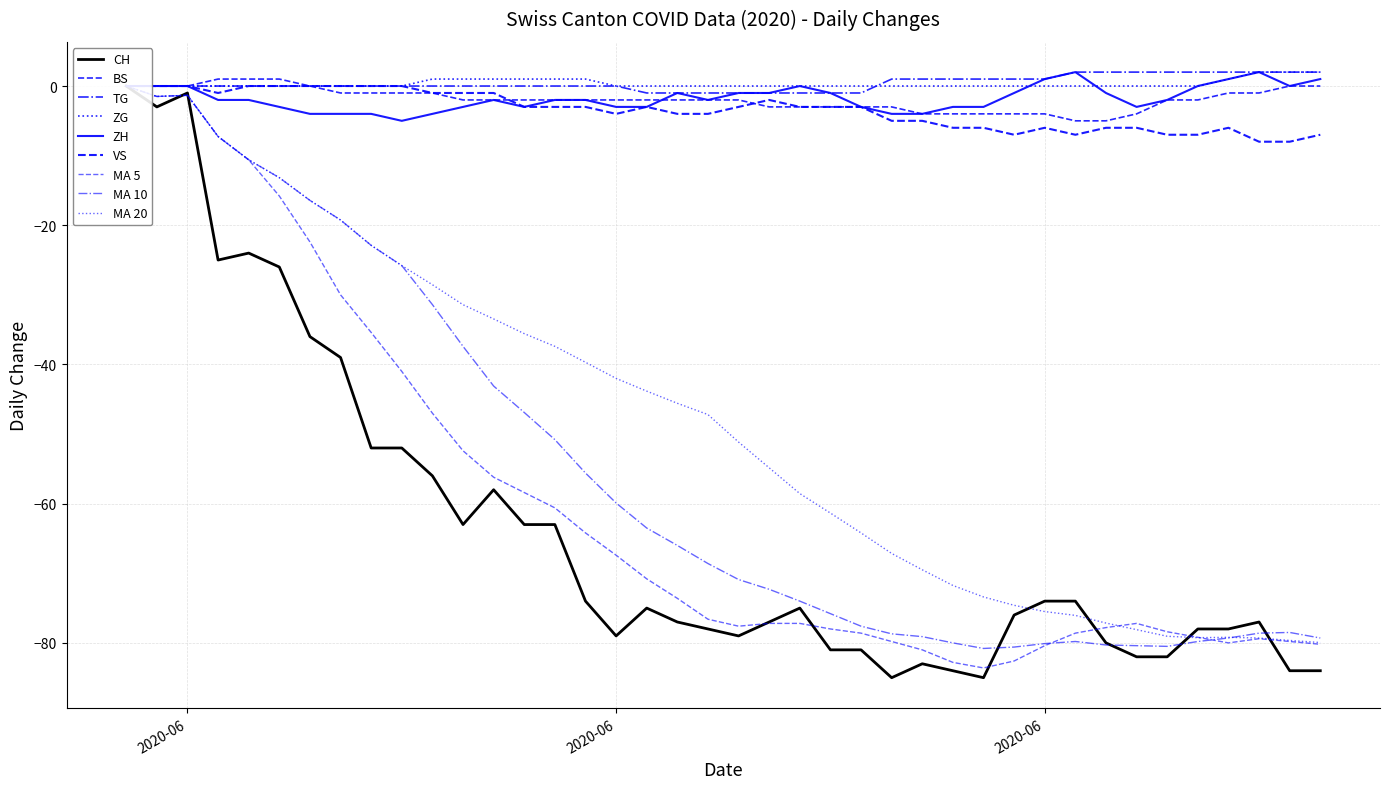

What is the average value of the VS series?

-3